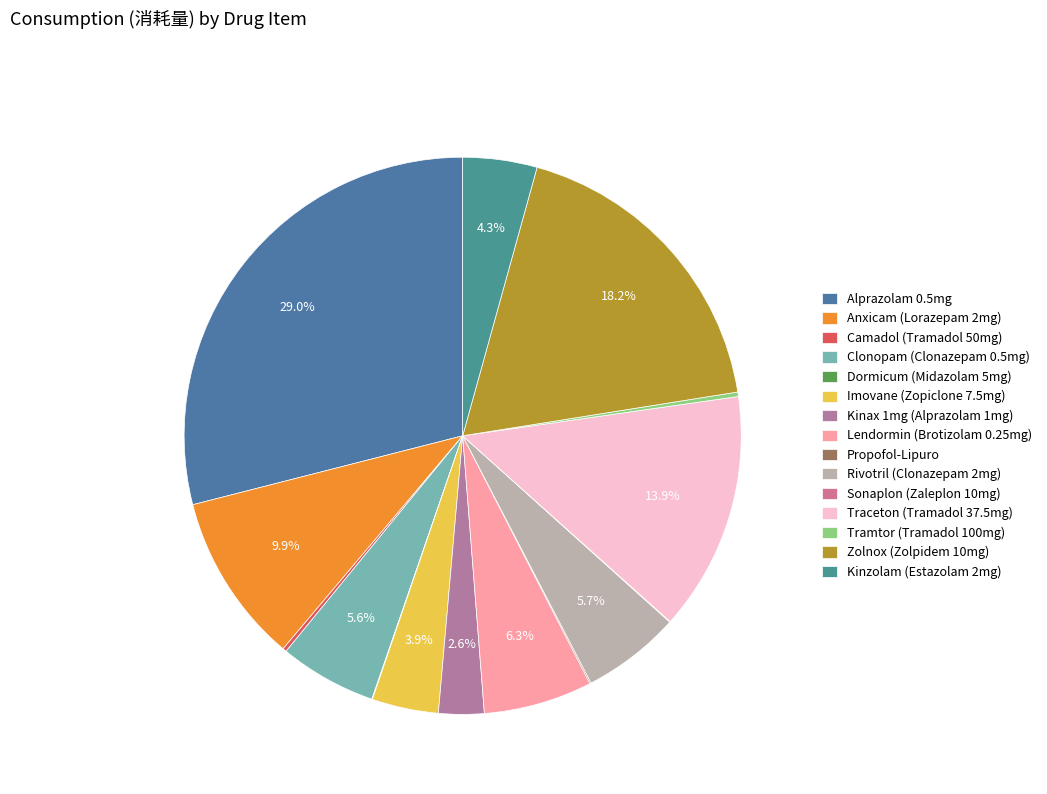

To the nearest percent, what portion does Kinax 1mg (Alprazolam 1mg) represent?

3%